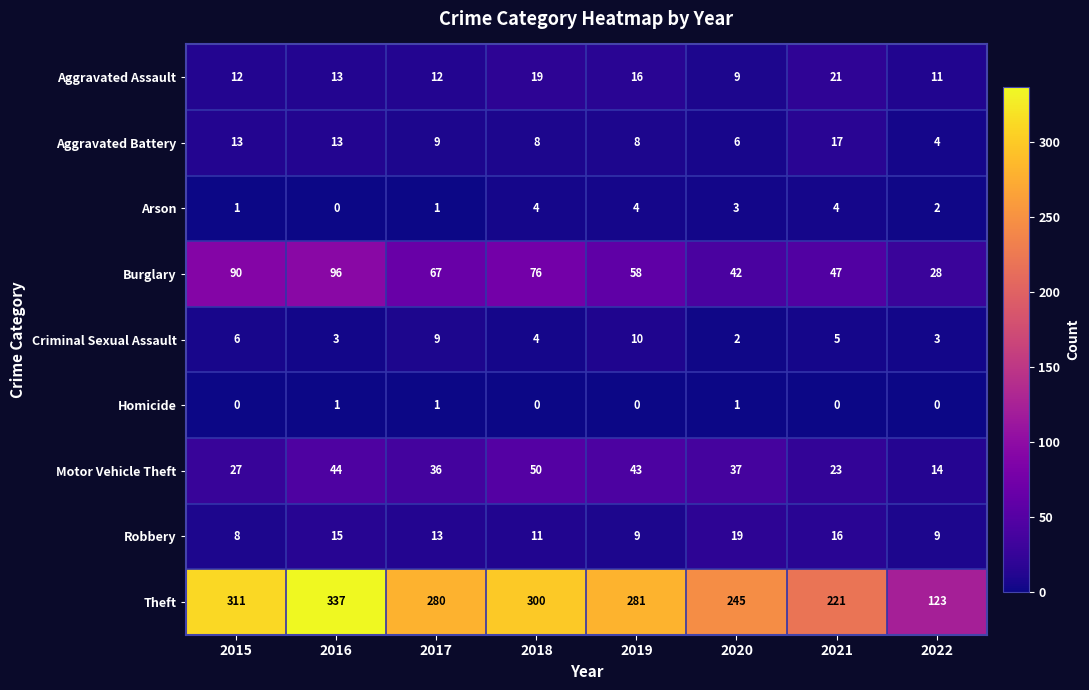

What is the highest value of the Criminal Sexual Assault series?

10